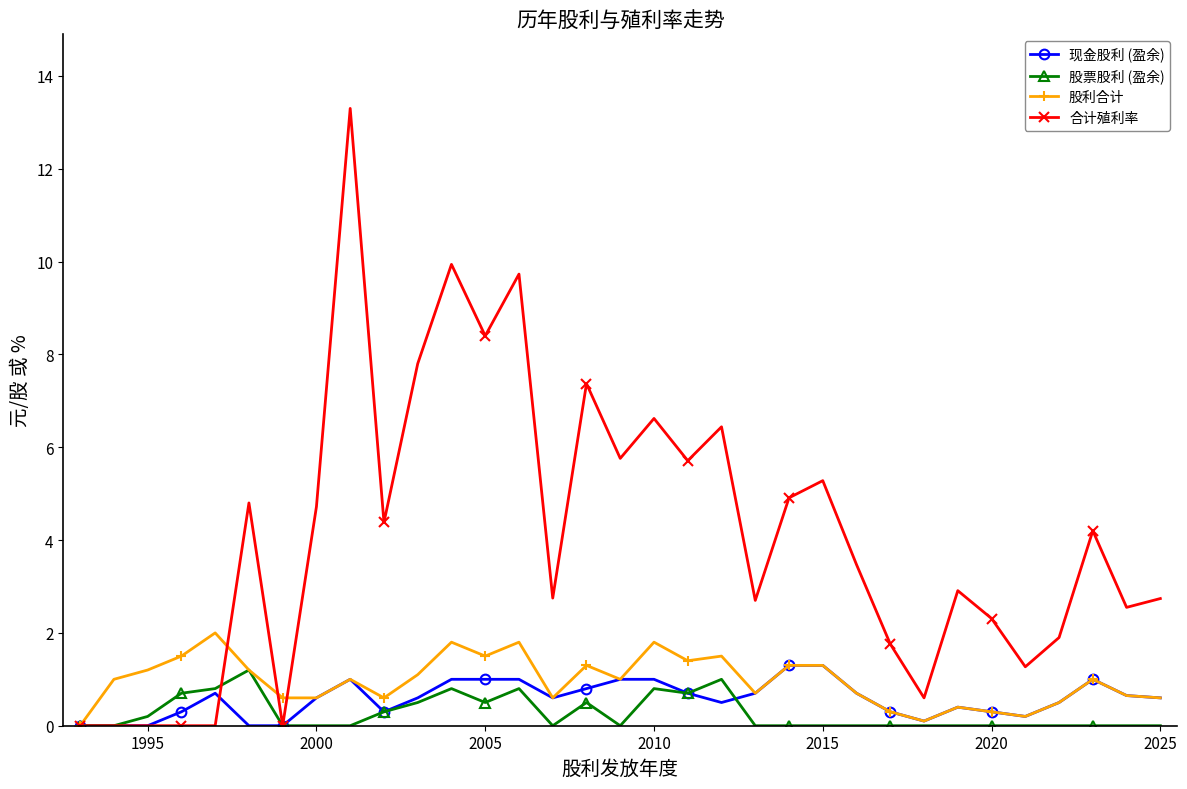

What is the value of the 股利合计 point at the 25th from the left?

0.3